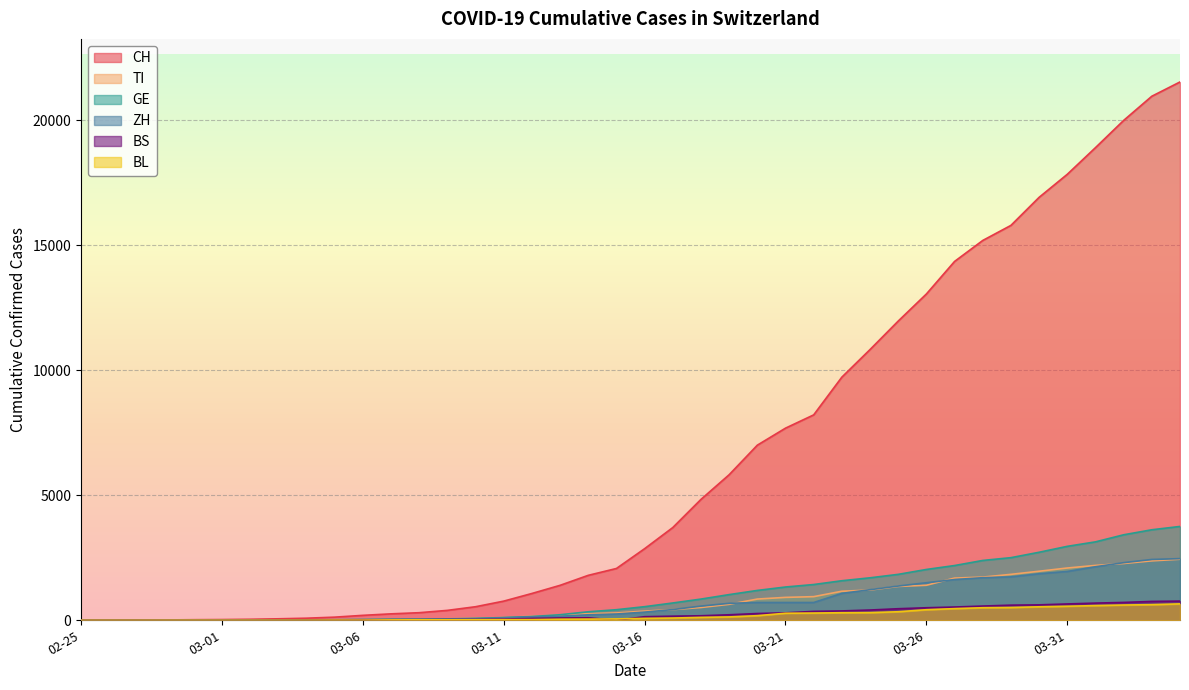

At which category is the sum across all series the highest?

2020-04-04